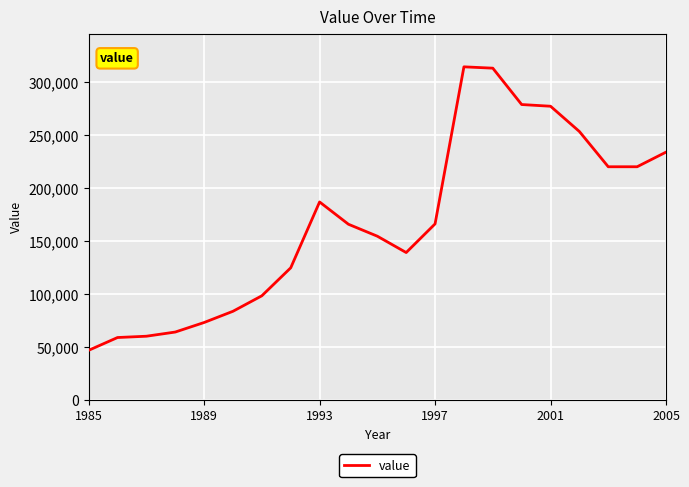

What is the smallest value displayed?

46949